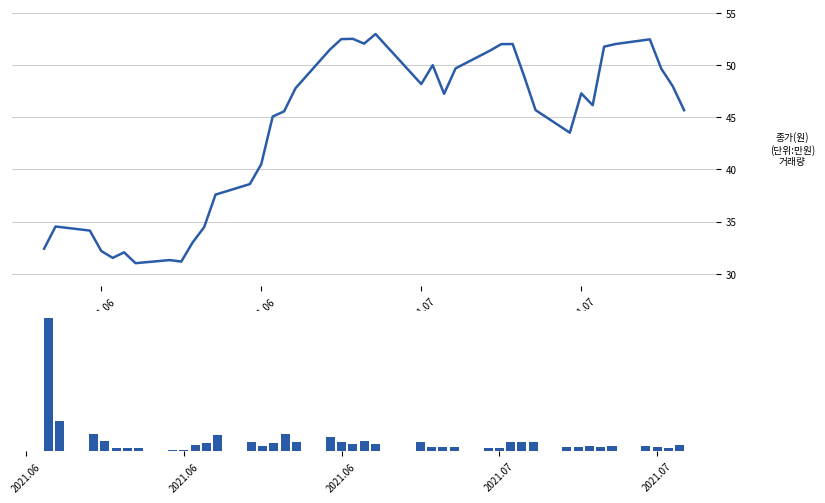

Where is volume nearest to the value 7830844?

2021.06